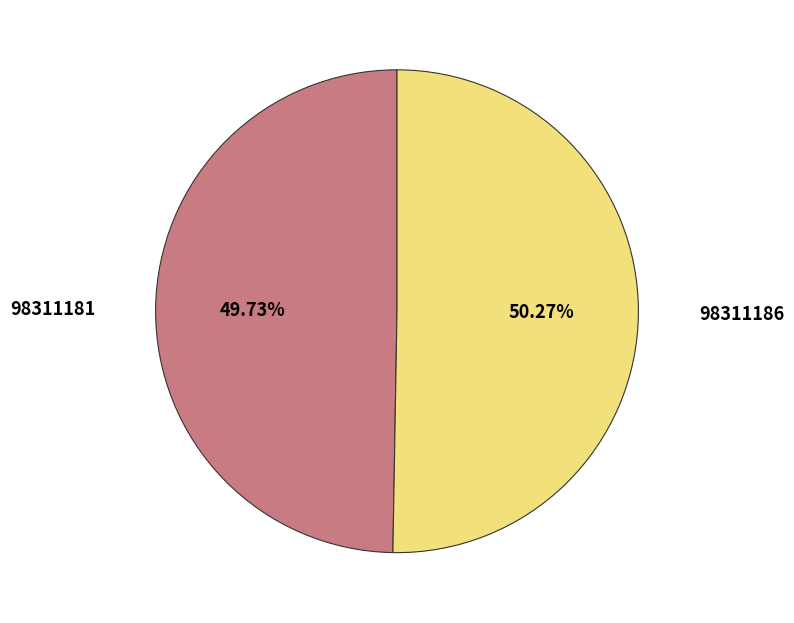

How many segments does this pie chart have?

2